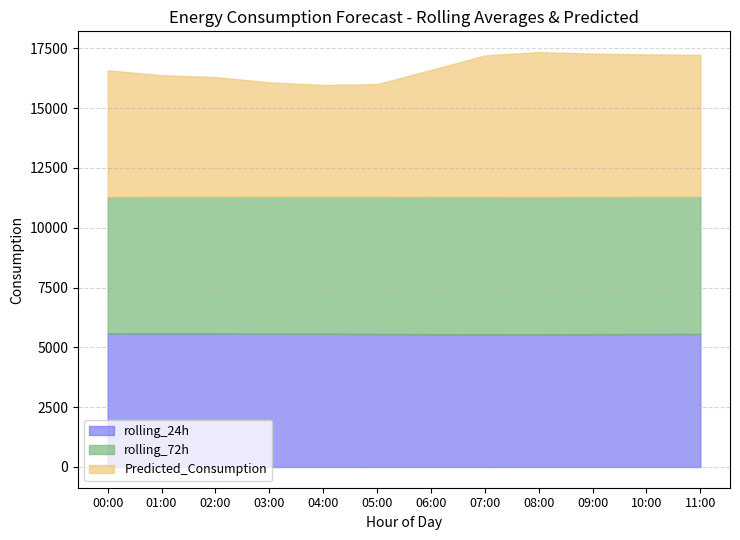

What is the value of the rolling_72h point at the 5th from the left?

5729.1